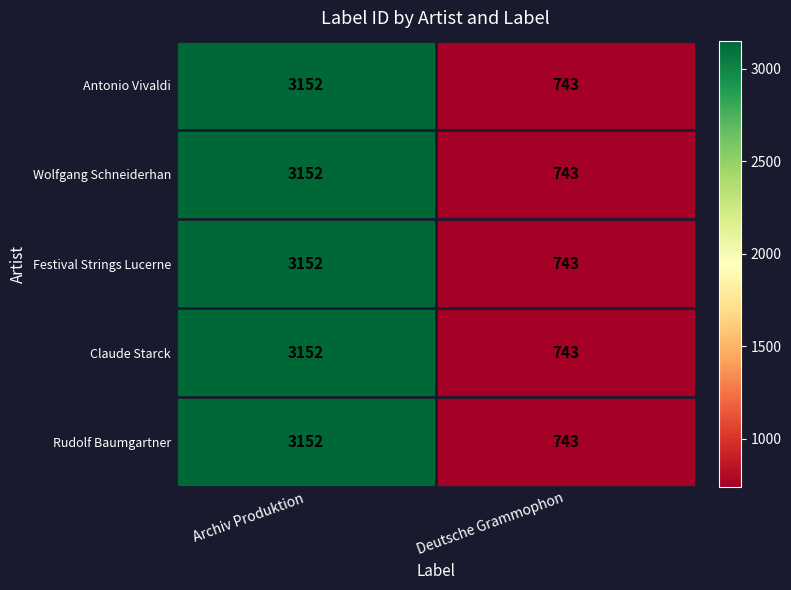

At which label is Antonio Vivaldi closest to 1947?

Deutsche Grammophon